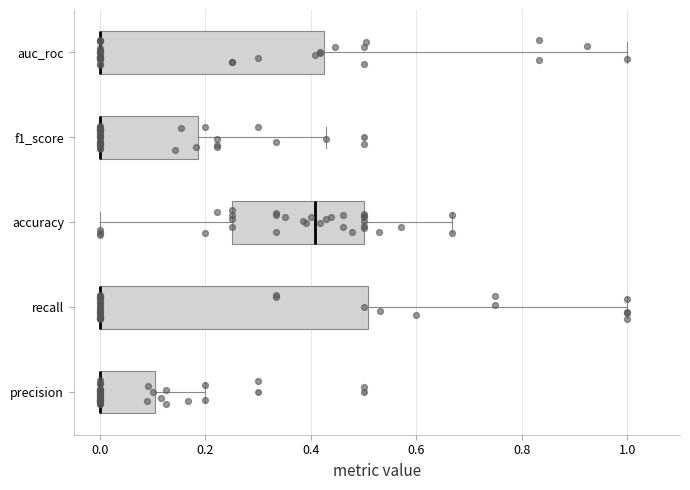

Comparing the boxes themselves (not the whiskers), which one is the widest?

recall